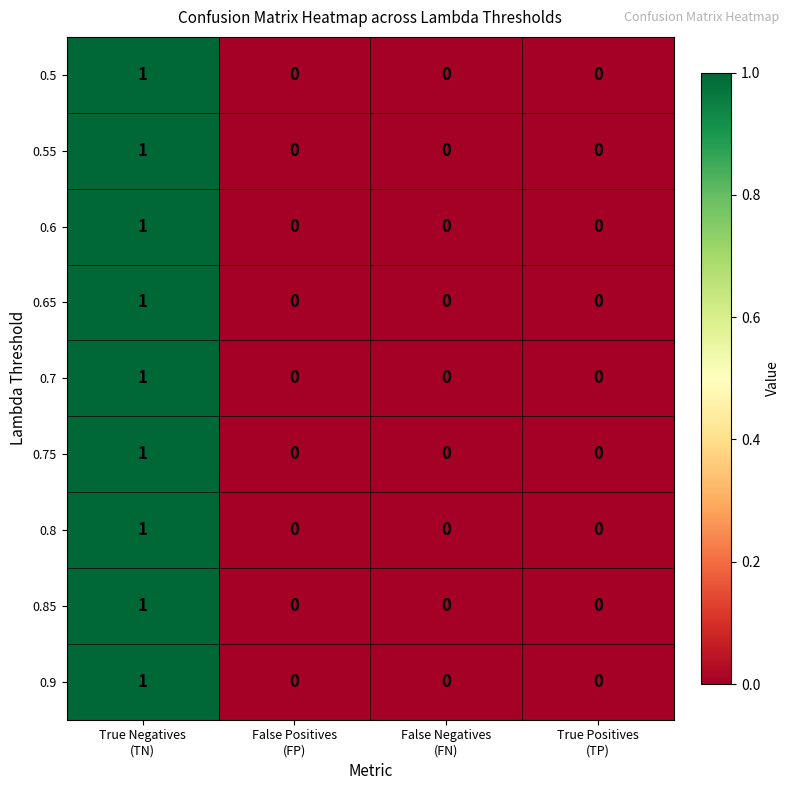

Count the 0.75 values in the range 0 to 1.

4